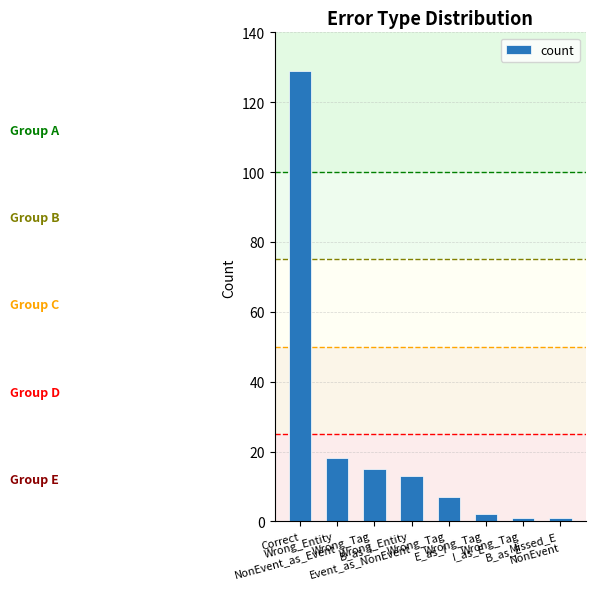

What is the maximum value shown in the chart?

129